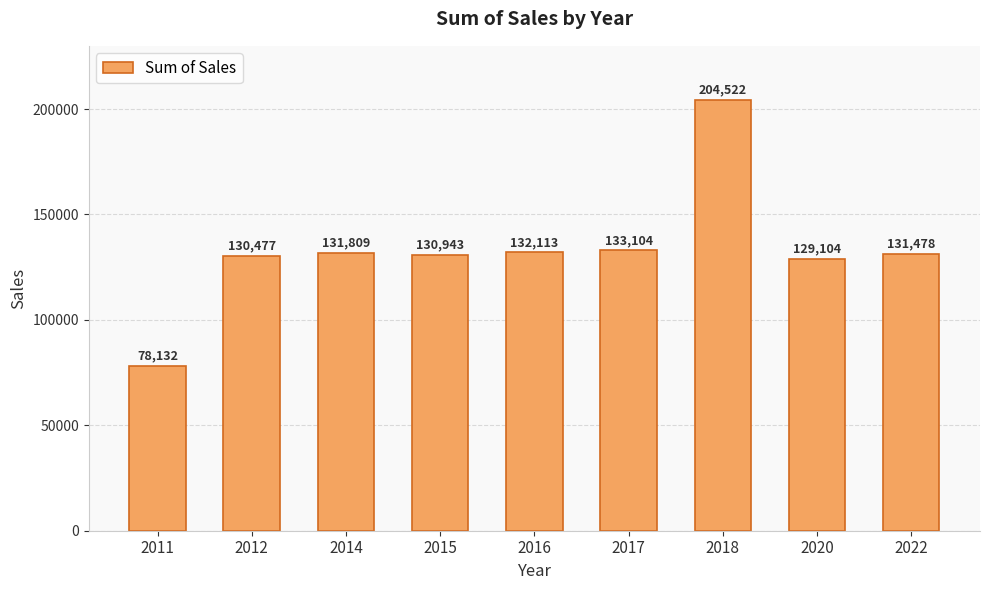

What is the value of the 4th bar from the left?

130942.8